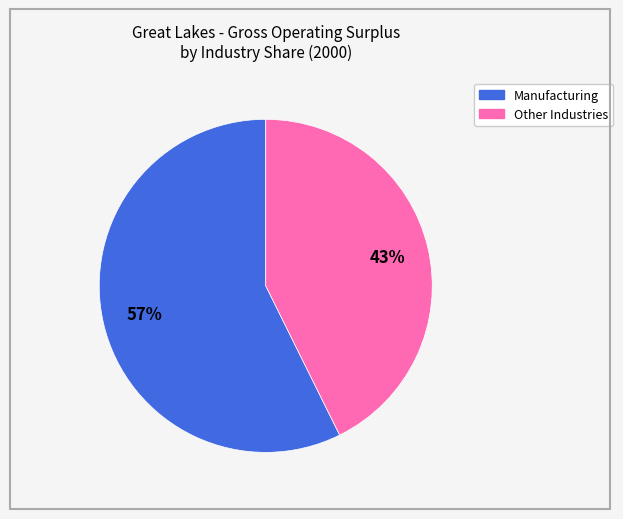

Is there a majority slice in this chart?

Yes